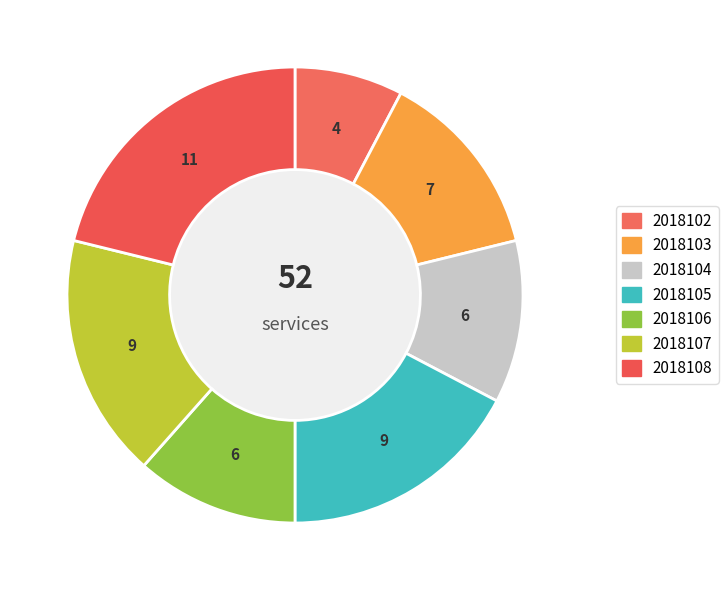

The 2018105 slice represents 26% of the pie. True or false?

False